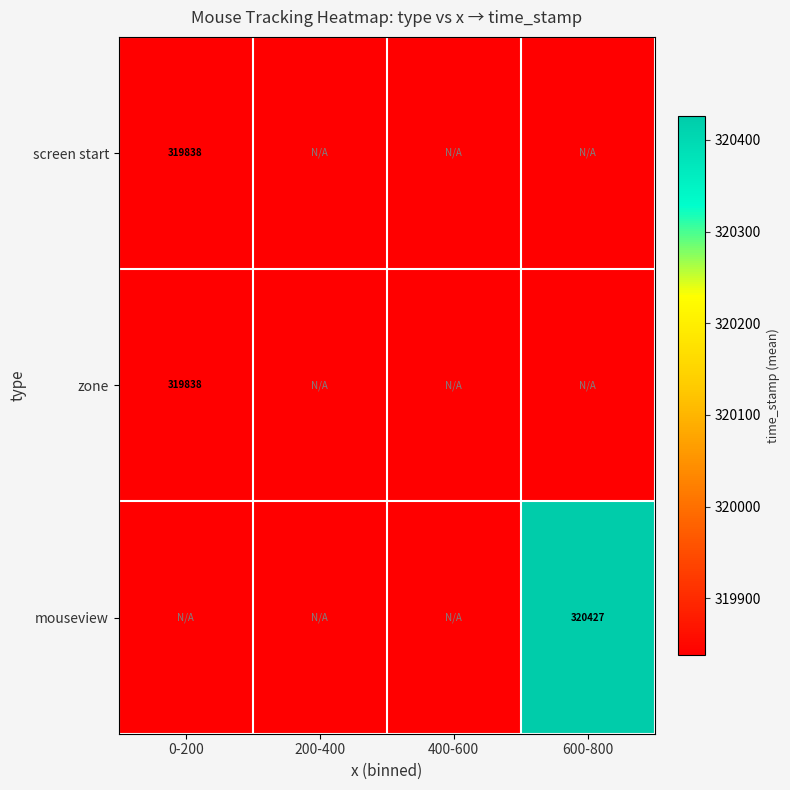

The screen start series shows 145995 at 0-200. True or false?

False